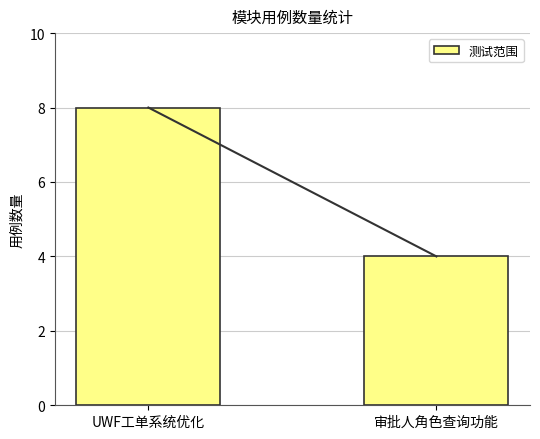

The chart shows a value of 4 at 审批人角色查询功能. True or false?

True